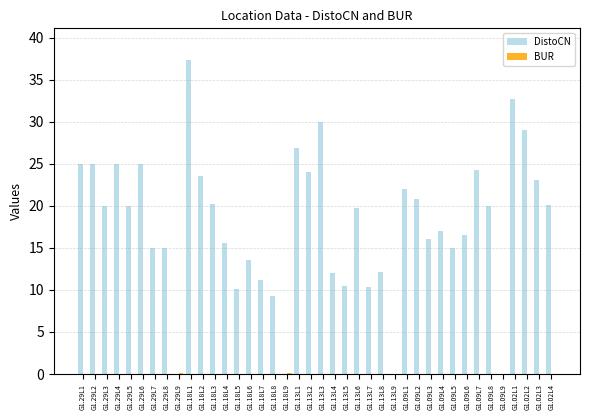

Which series has the largest total across all categories?

DistoCN